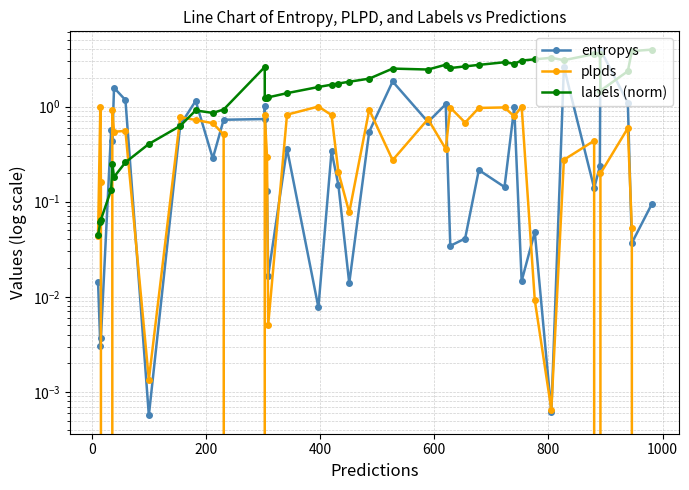

Which series has the widest spread of values?

entropys